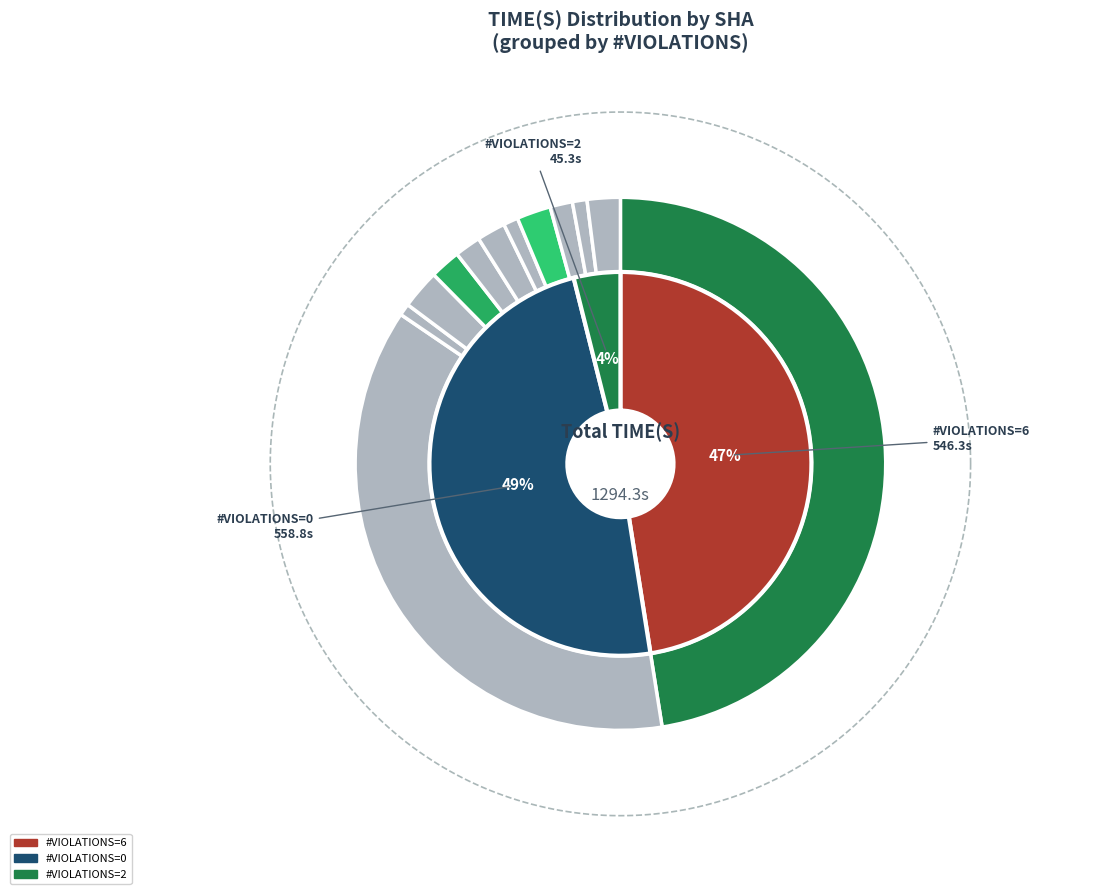

Is there a majority slice in this chart?

No